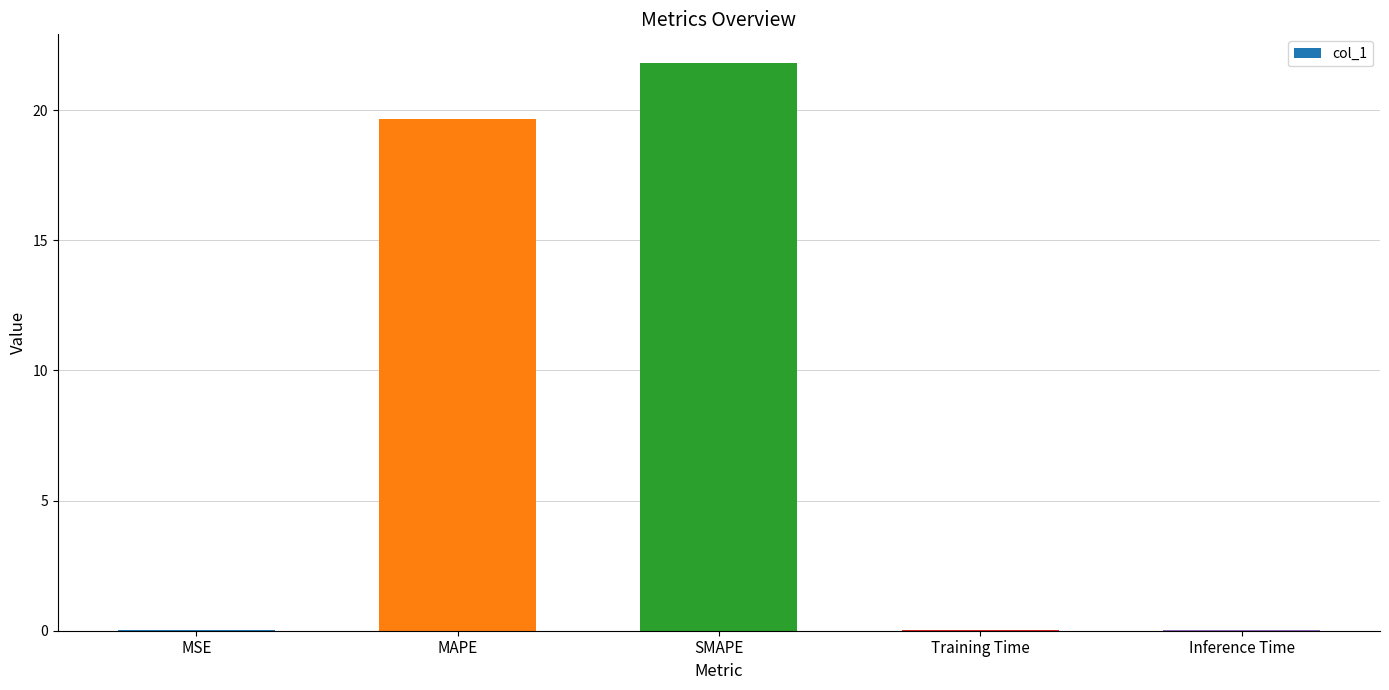

The value at SMAPE is 21.8. True or false?

True